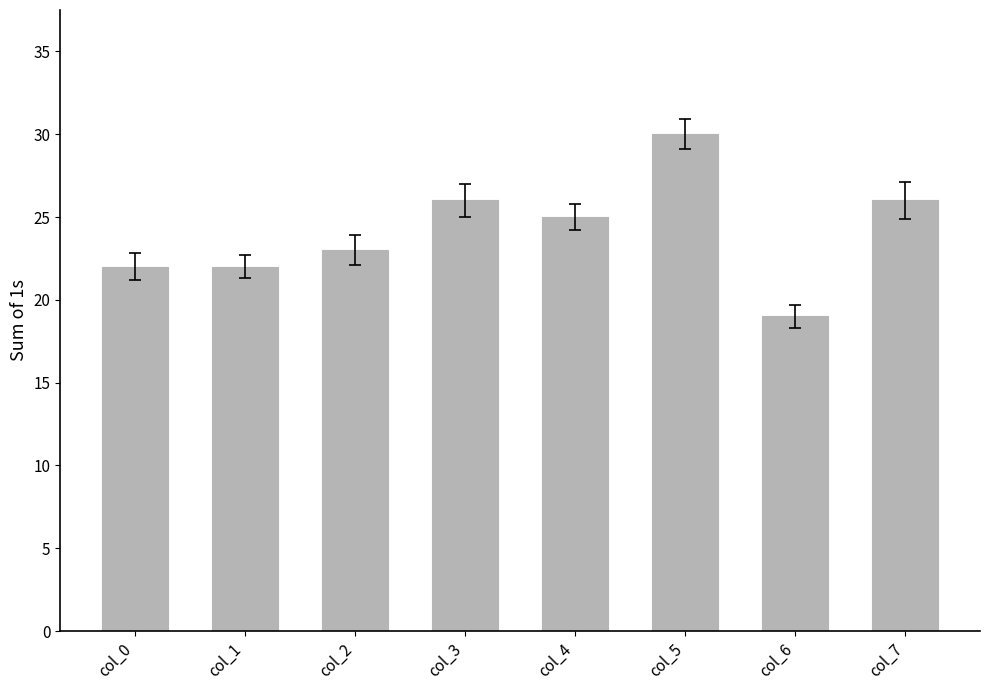

True or false: the data shows 25 at col_6.

False